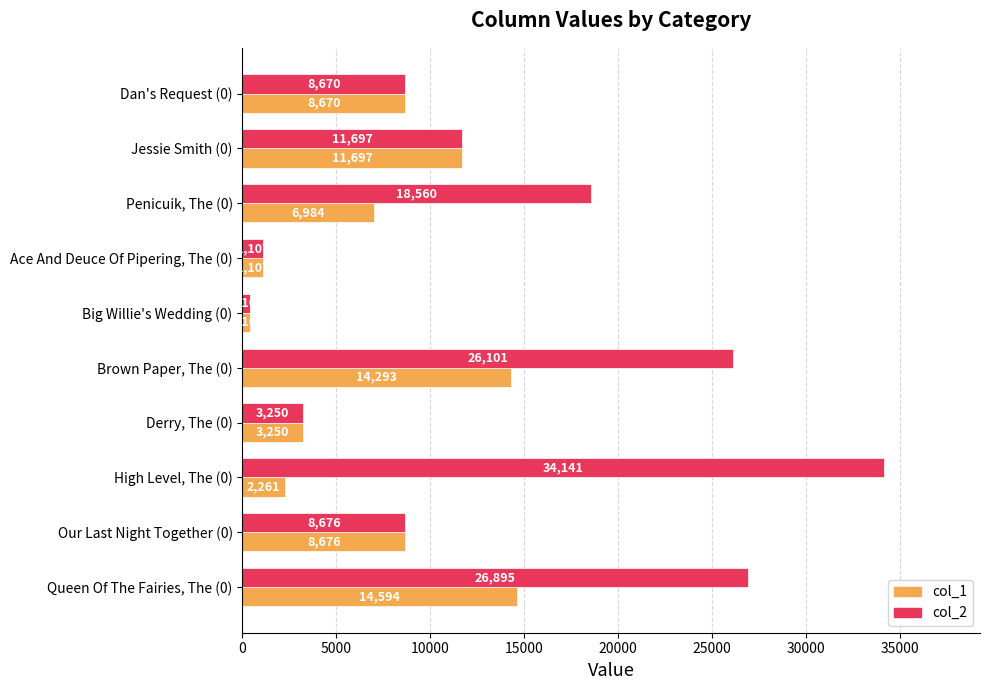

Which series has the largest total across all categories?

col_2